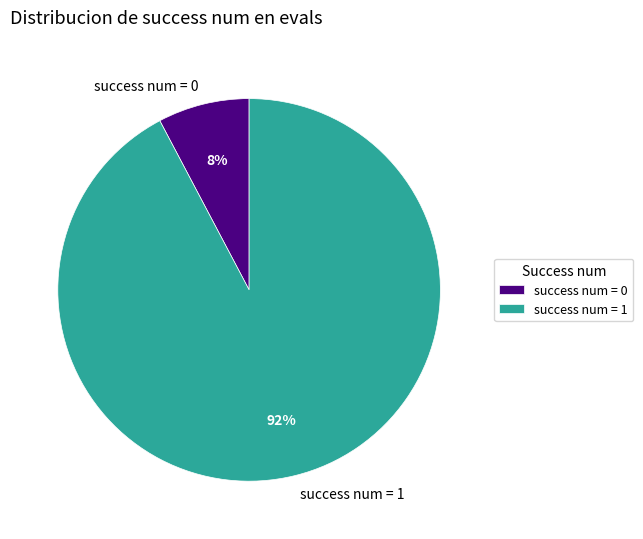

Which has a higher value, success num = 1 or success num = 0?

success num = 1